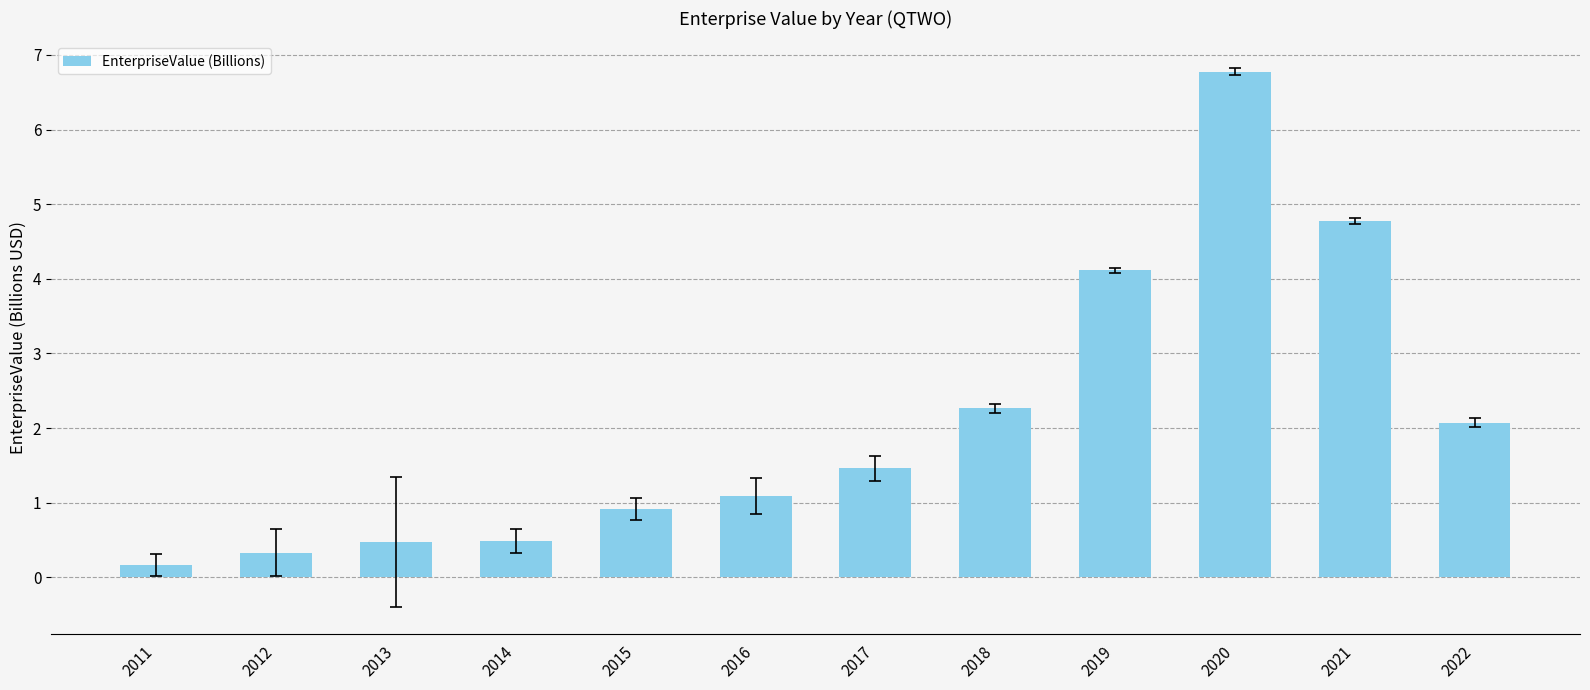

What is the approximate value at 2018?

2.3